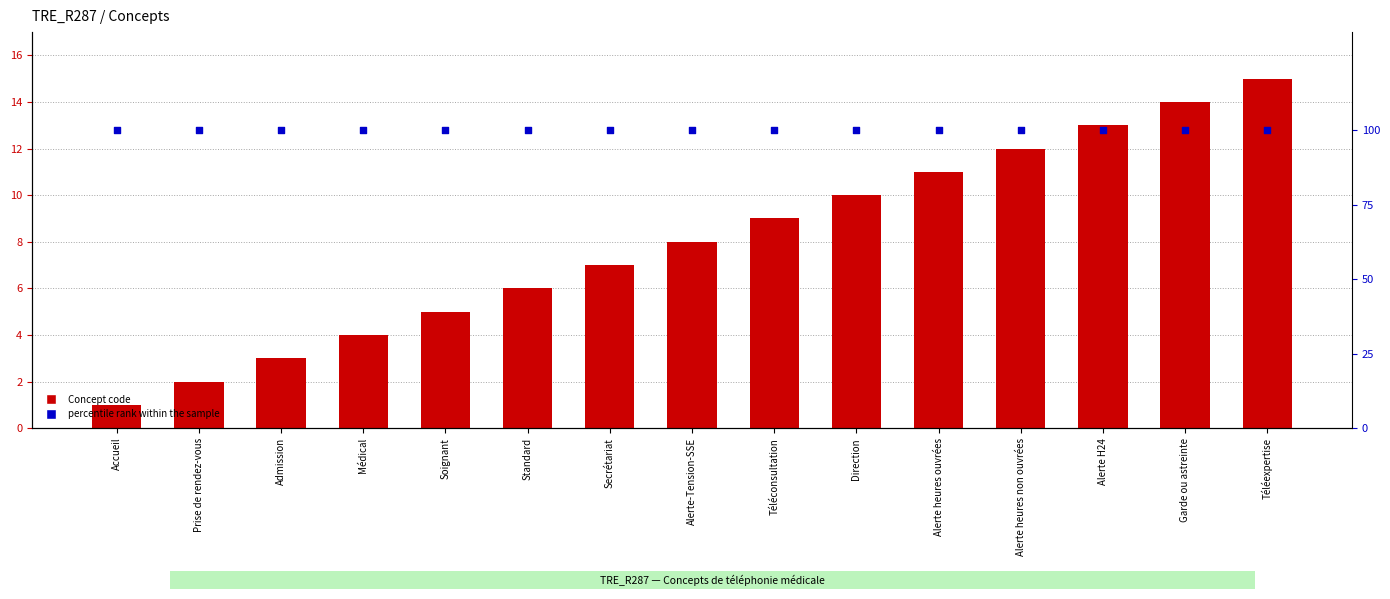

Which series has the largest Y range (max minus min)?

Concept code